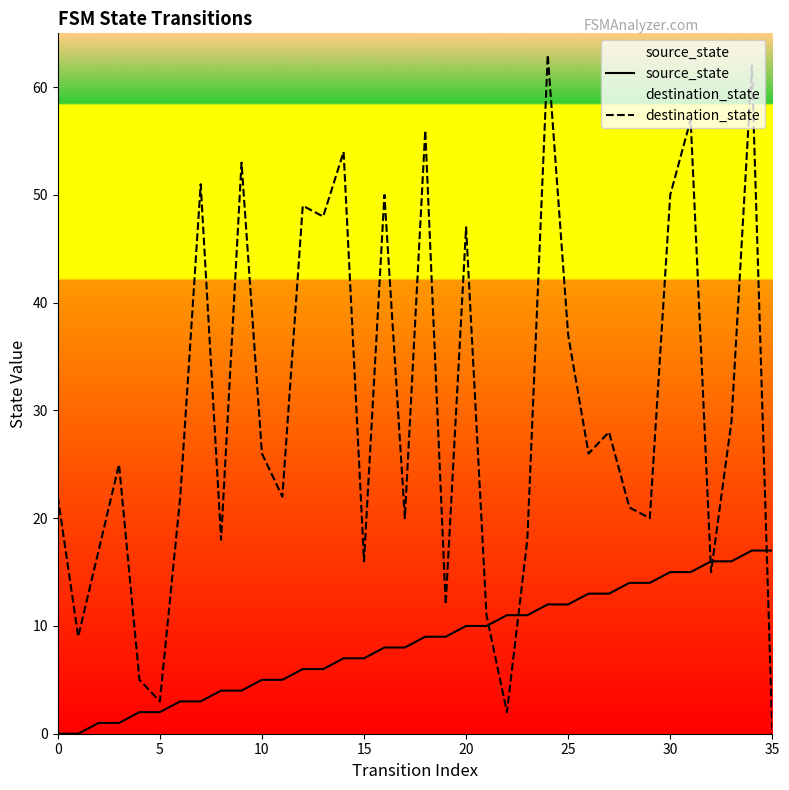

Does the chart have visible grid lines?

No